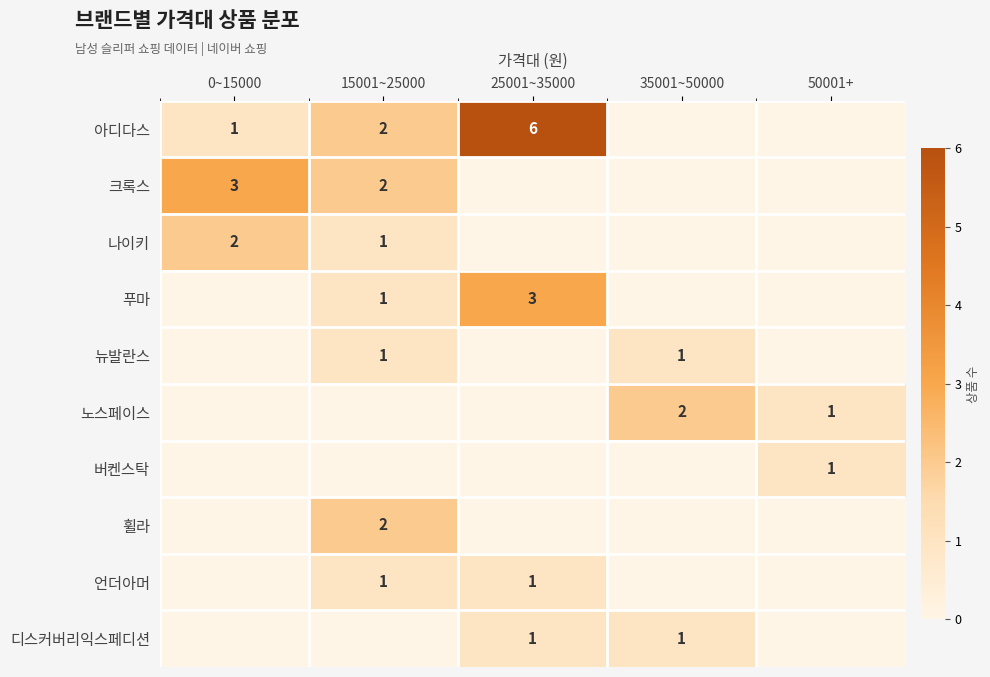

True or false: 크록스 has a value of 2 at 15001~25000.

True